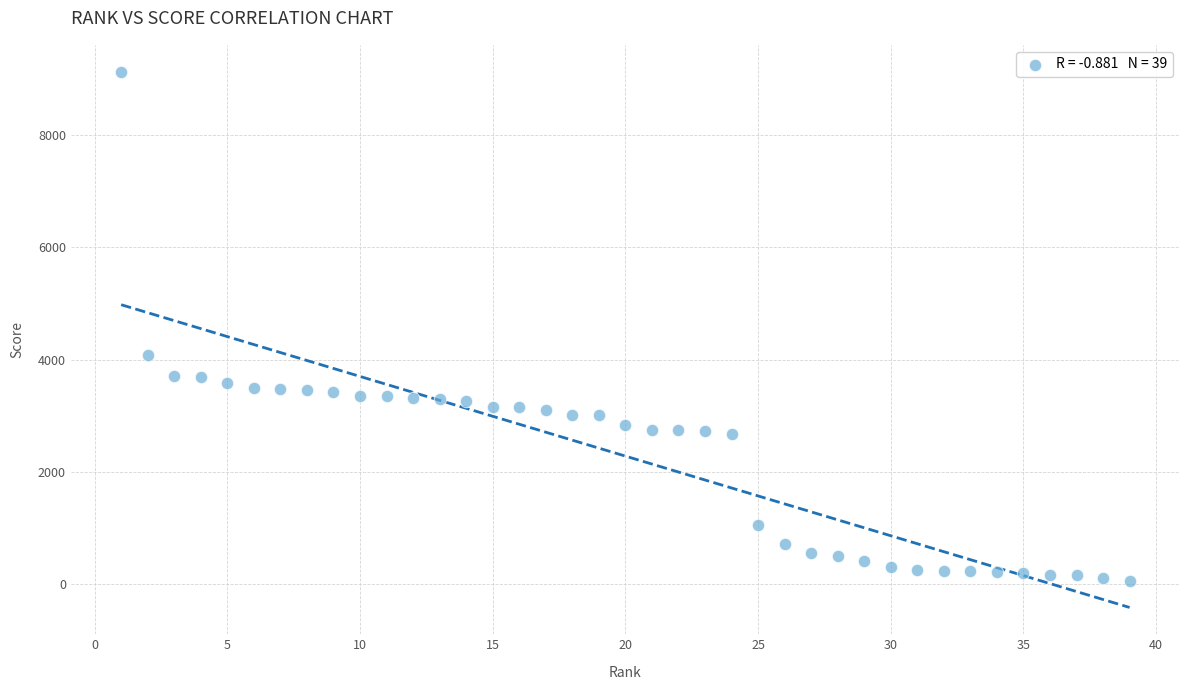

What Y value in the scatter plot is closest to 4588?

4080.8